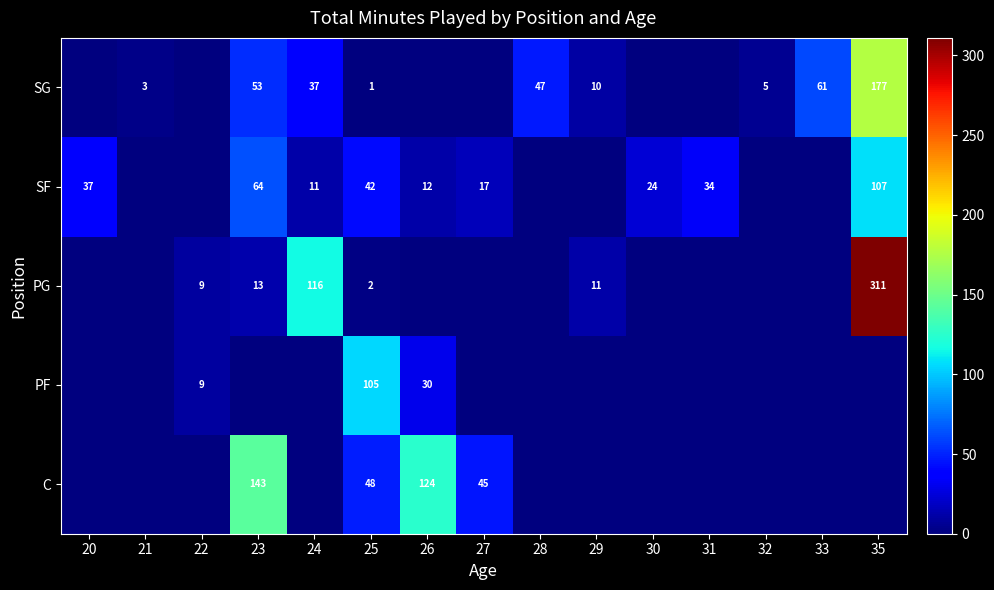

What is the sum of the SF values at 24 and 31?

45